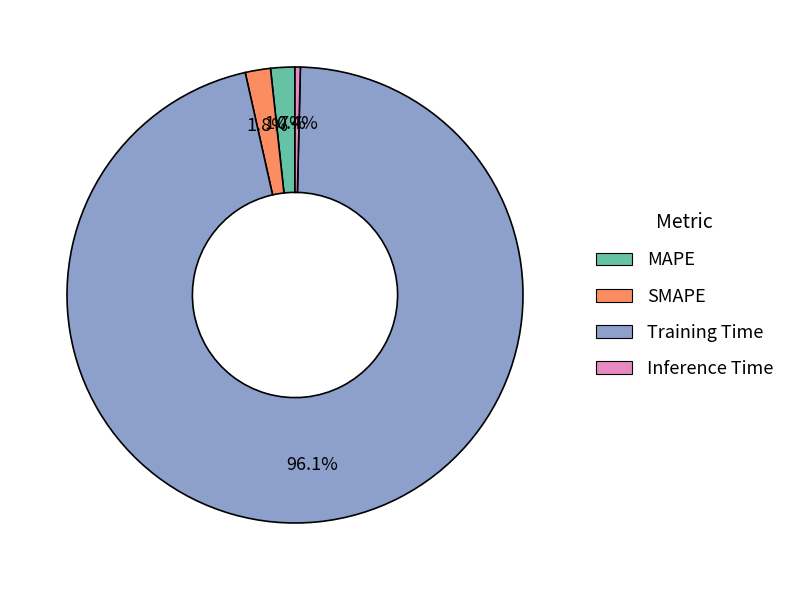

What is the total percentage of MAPE and SMAPE?

3.5%